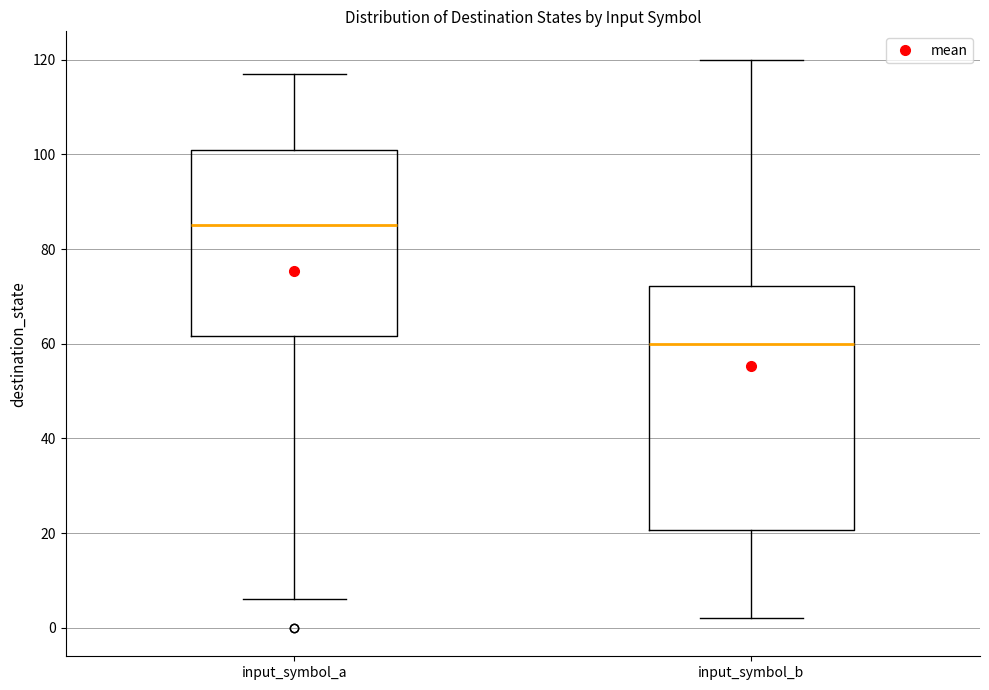

Reading left to right, read every box against the y-axis: the position of its median line, the range the box covers, and the ends of its whiskers. The values are not printed on the chart, so give them approximately, as read against the axis.

input_symbol_a: median 86, box 62 to 102, whiskers 6 to 118
input_symbol_b: median 60, box 20 to 72, whiskers 2 to 120